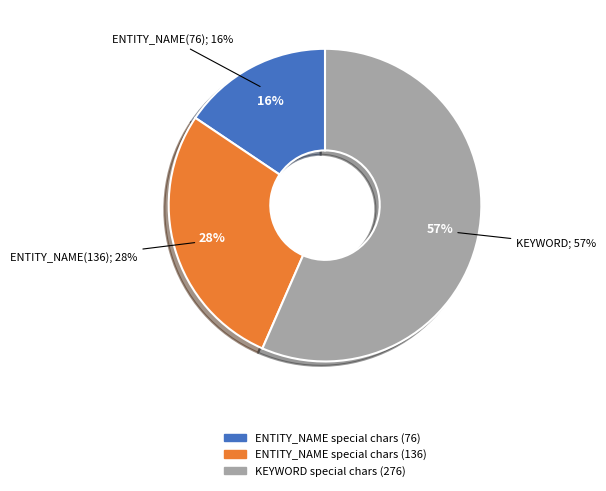

Combined, what portion of the pie is KEYWORD has special characters and ENTITY_NAME has special characters (row 76)?

72.1%